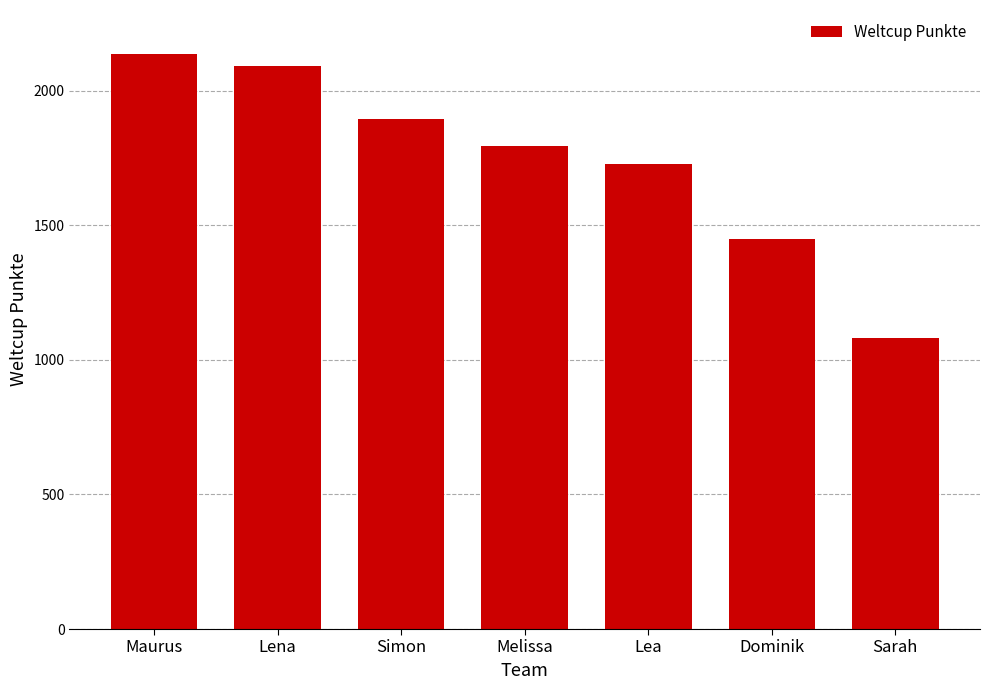

What is the difference between the maximum and second lowest values?

684